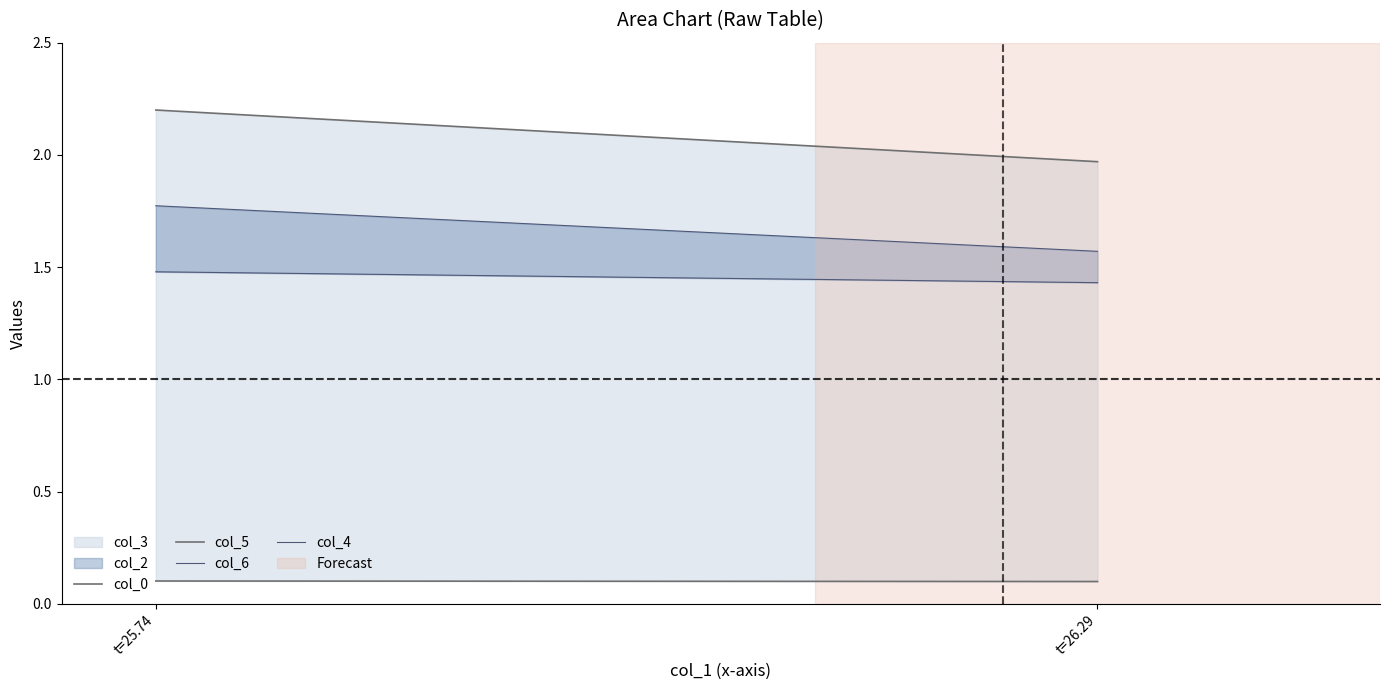

How many lines are shown in the chart?

4